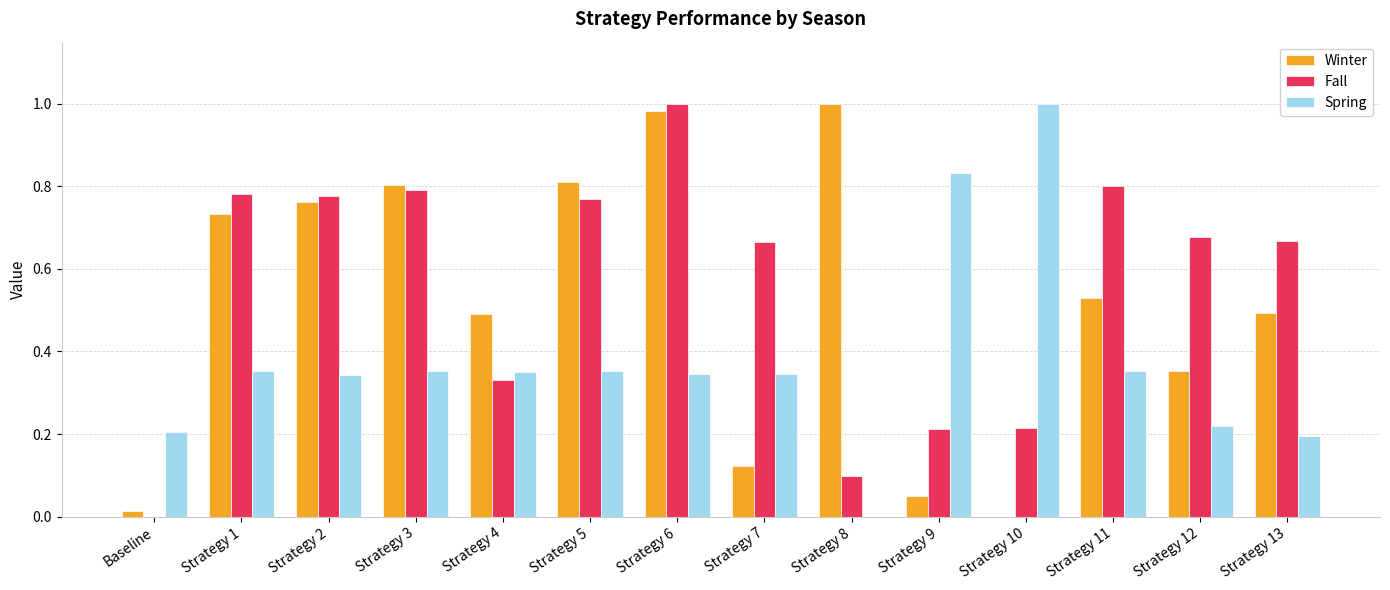

The Winter series shows 0.5 at Strategy 8. True or false?

False